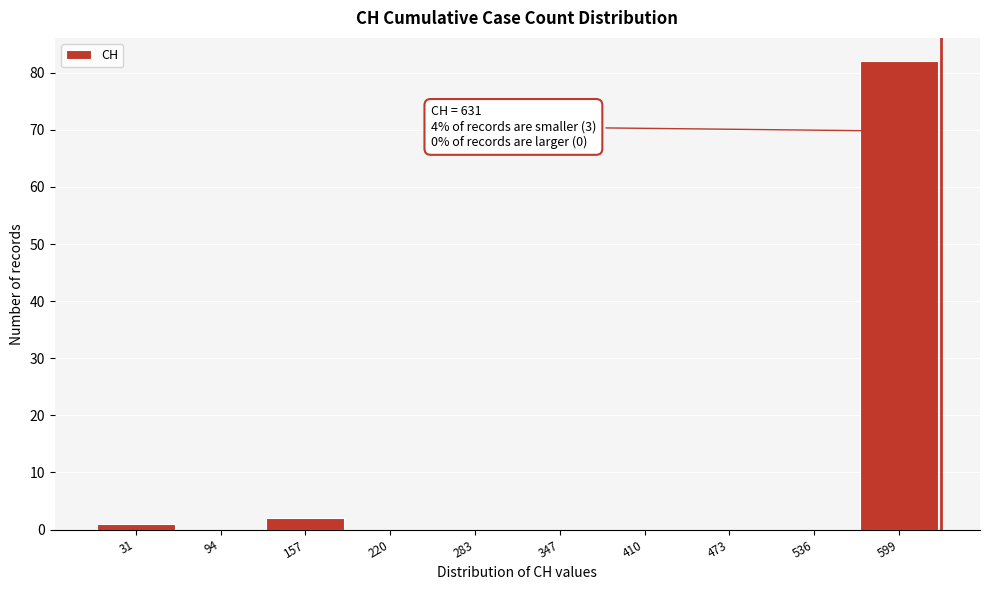

Over which range of the x-axis is the bar tallest?

570 to 630